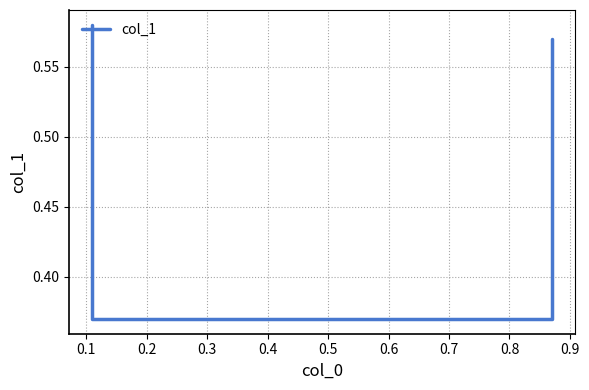

True or false: the data has more than 2 interior local peaks.

False